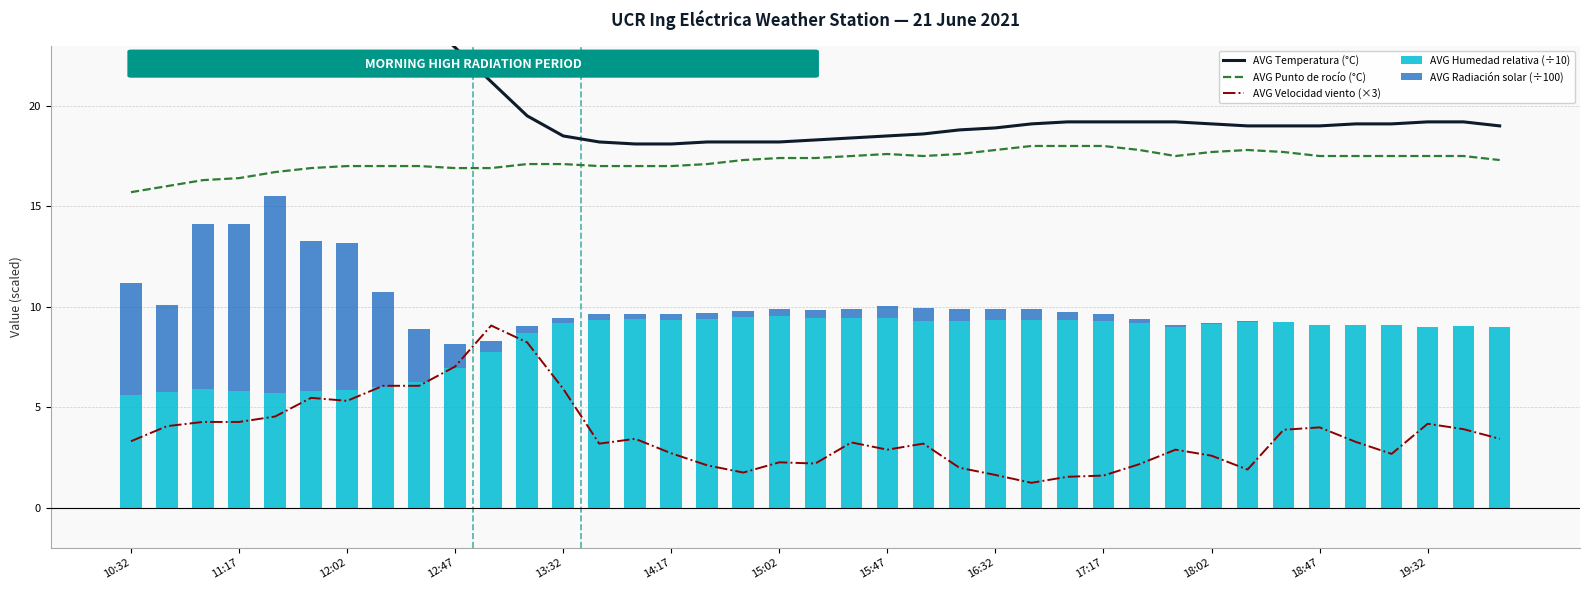

What is the sum of all AVG Humedad relativa (÷10) values?

326.0